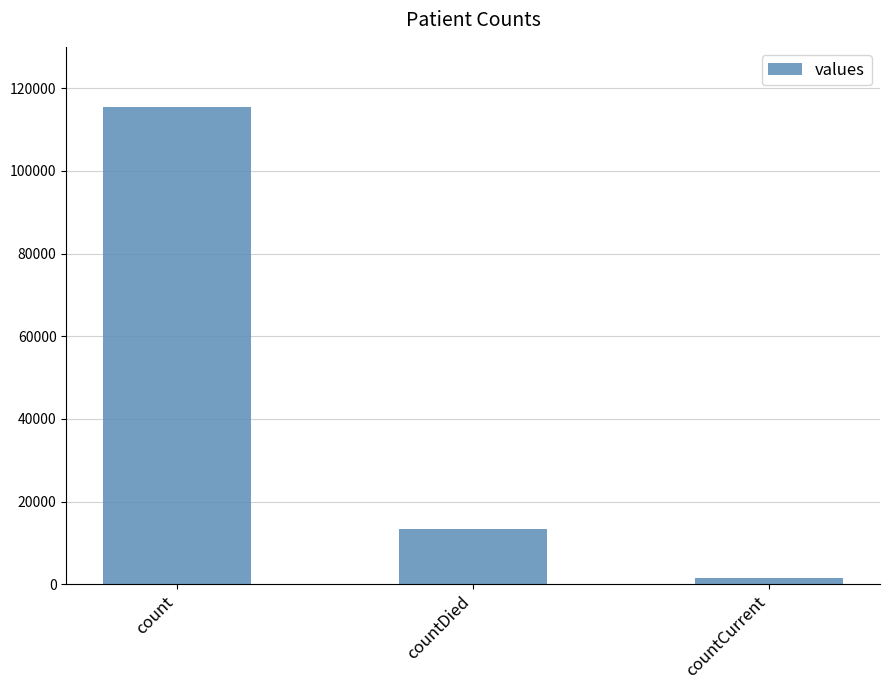

How many values are below 13343?

1